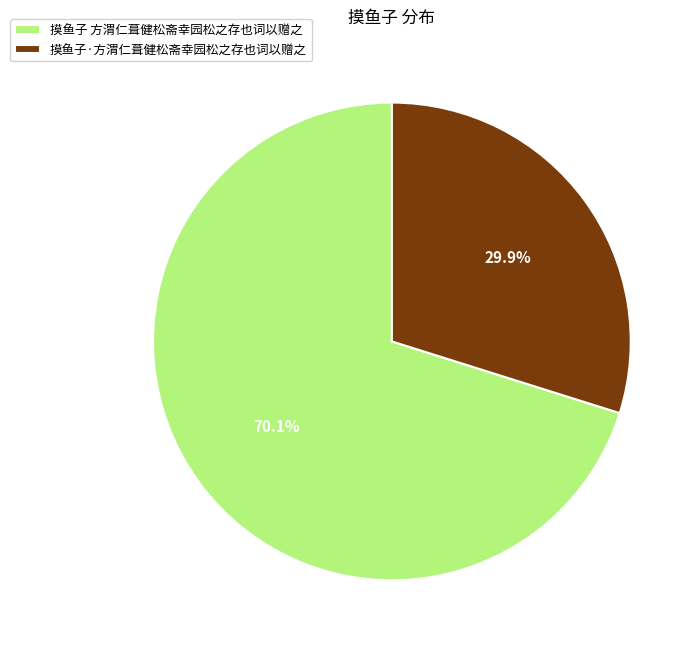

What percentage is the 摸鱼子·方渭仁葺健松斋幸园松之存也词以赠之 slice, to the nearest percent?

30%